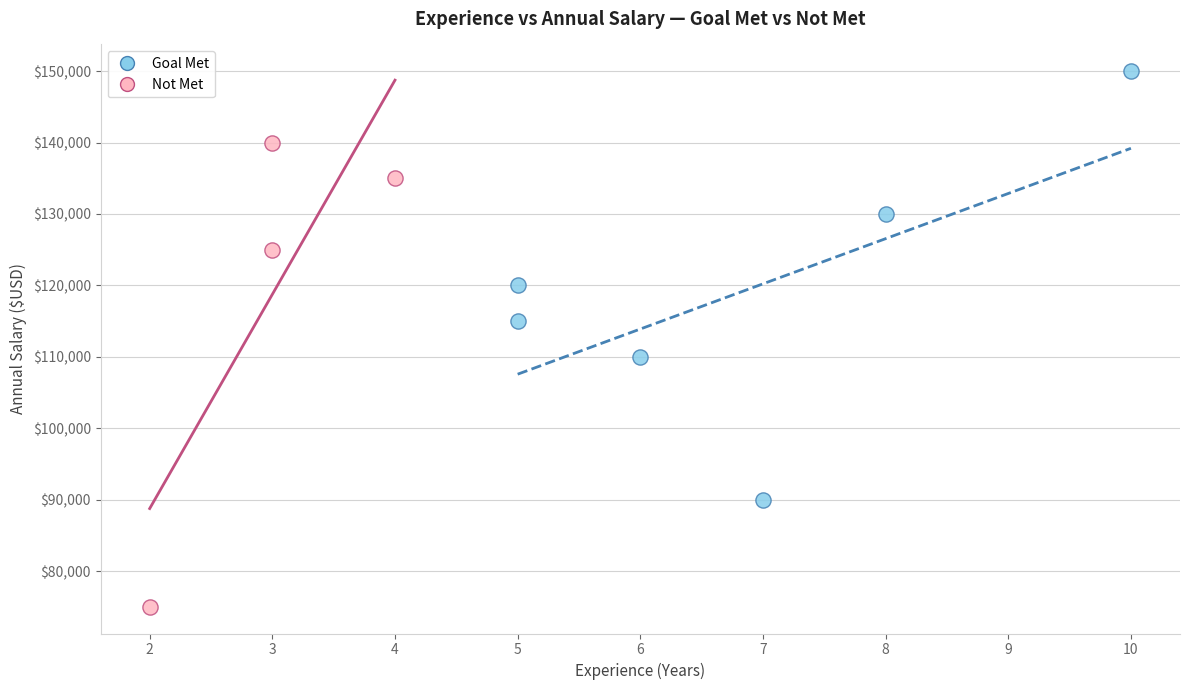

What are all the series names shown in the legend?

Goal Met, Not Met